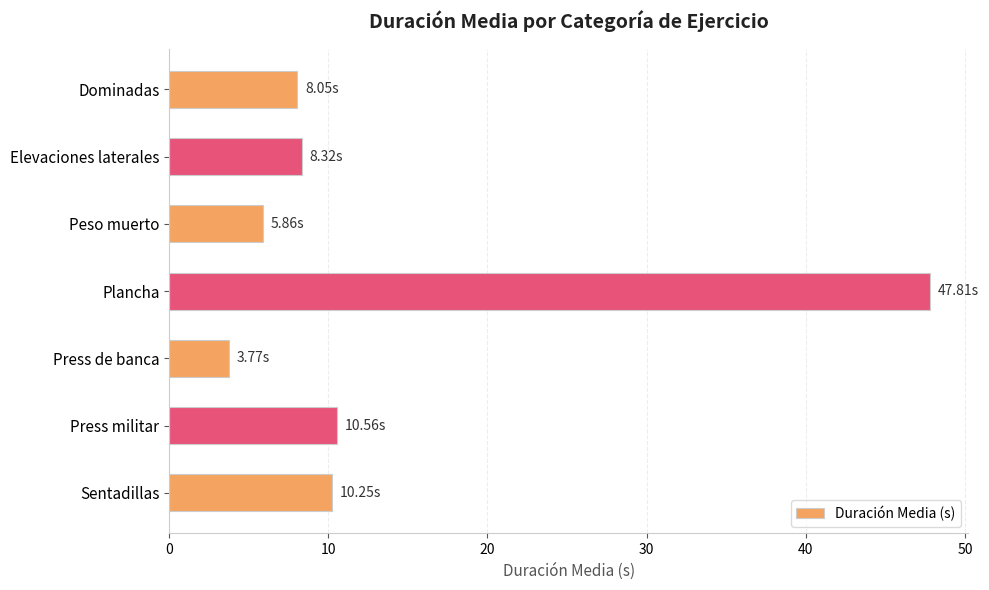

How many data points does each series have?

7